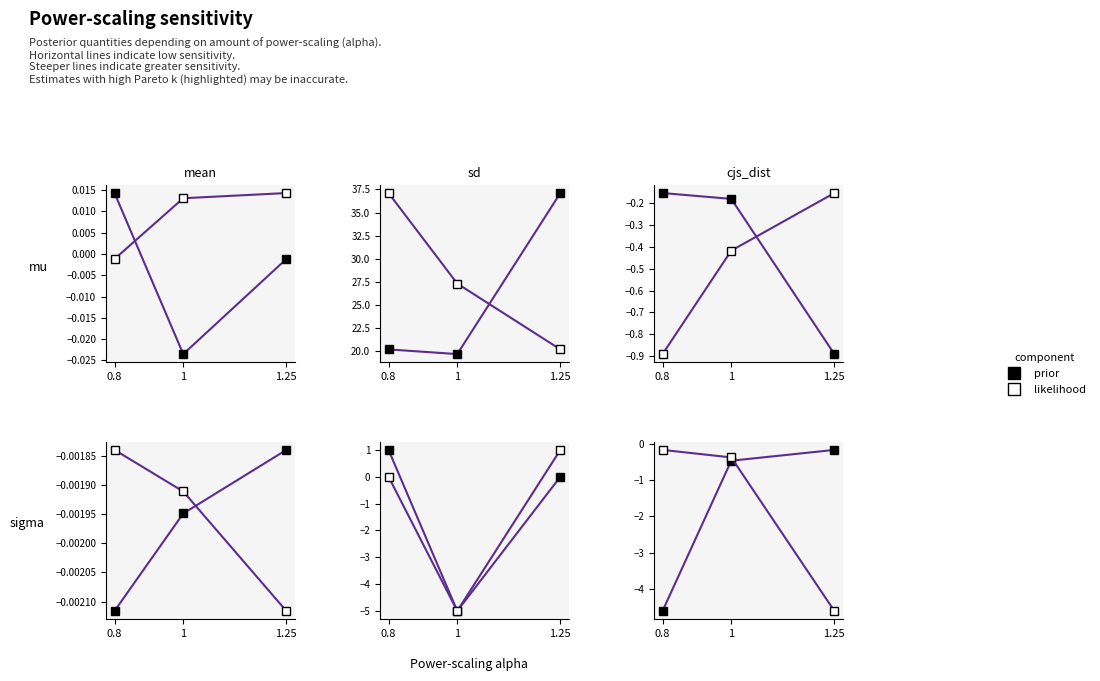

Is the value of likelihood at 0.8 greater than the value of prior at 1?

Yes